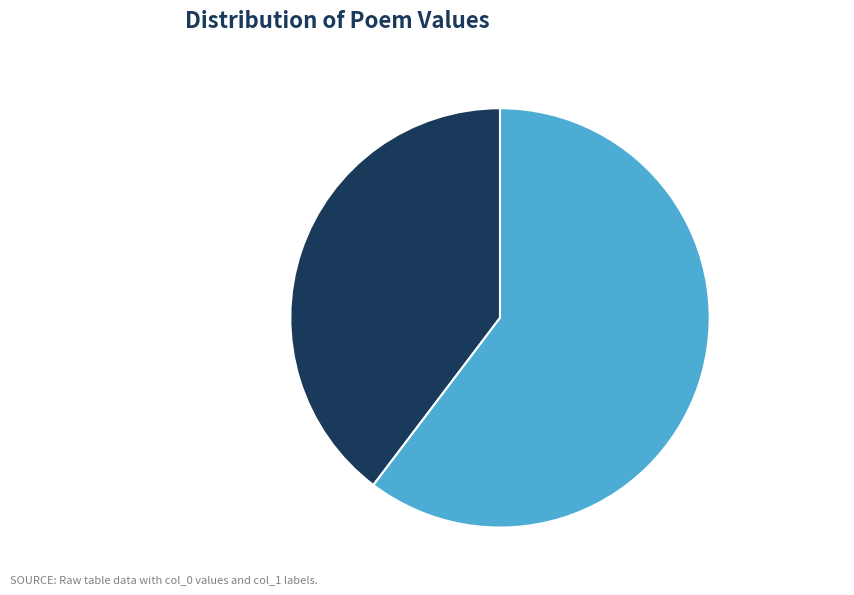

Approximately how many times larger is the value at 咏二疏·人生白驹过 compared to 解连环·绮疏人独?

0.7